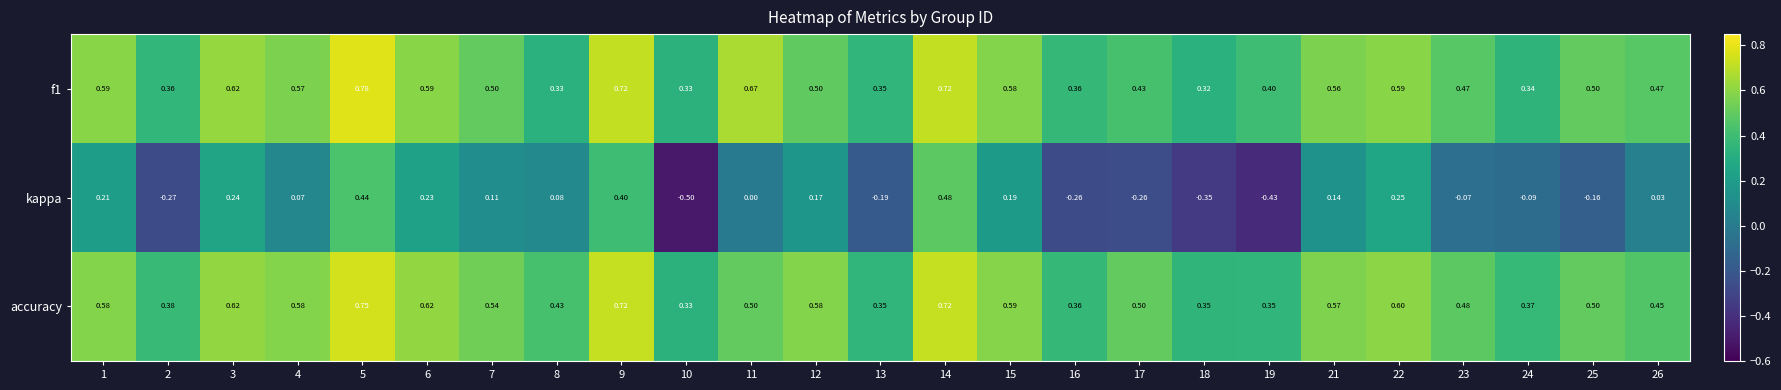

Which series has the largest total across all categories?

accuracy